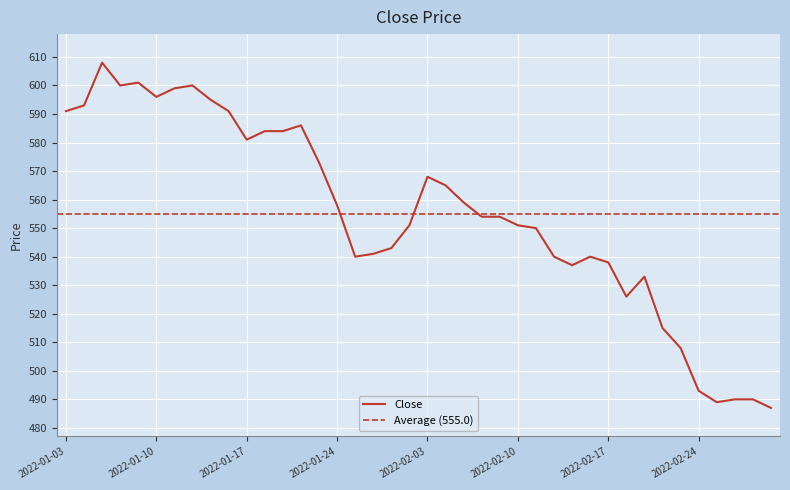

Rank the categories by value from lowest to highest.

2022-03-03, 2022-02-25, 2022-02-28, 2022-03-02, 2022-02-24, 2022-02-23, 2022-02-22, 2022-02-18, 2022-02-21, 2022-02-15, 2022-02-17, 2022-01-25, 2022-02-14, 2022-02-16, 2022-01-26, 2022-01-27, 2022-02-11, 2022-01-28, 2022-02-10, 2022-02-08, 2022-02-09, 2022-01-24, 2022-02-07, 2022-02-04, 2022-02-03, 2022-01-21, 2022-01-17, 2022-01-18, 2022-01-19, 2022-01-20, 2022-01-03, 2022-01-14, 2022-01-04, 2022-01-13, 2022-01-10, 2022-01-11, 2022-01-06, 2022-01-12, 2022-01-07, 2022-01-05